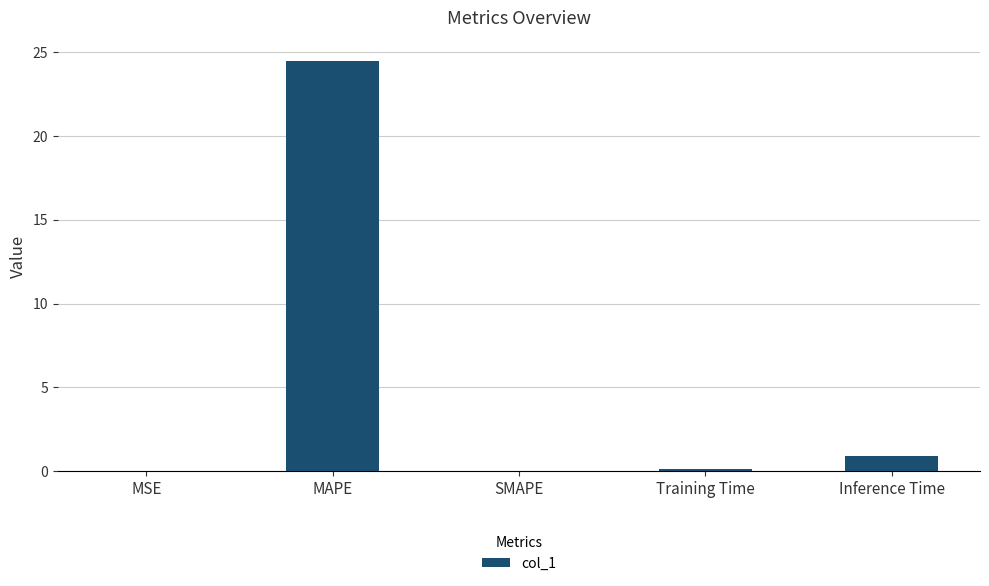

Which has a higher value, Inference Time or Training Time?

Inference Time